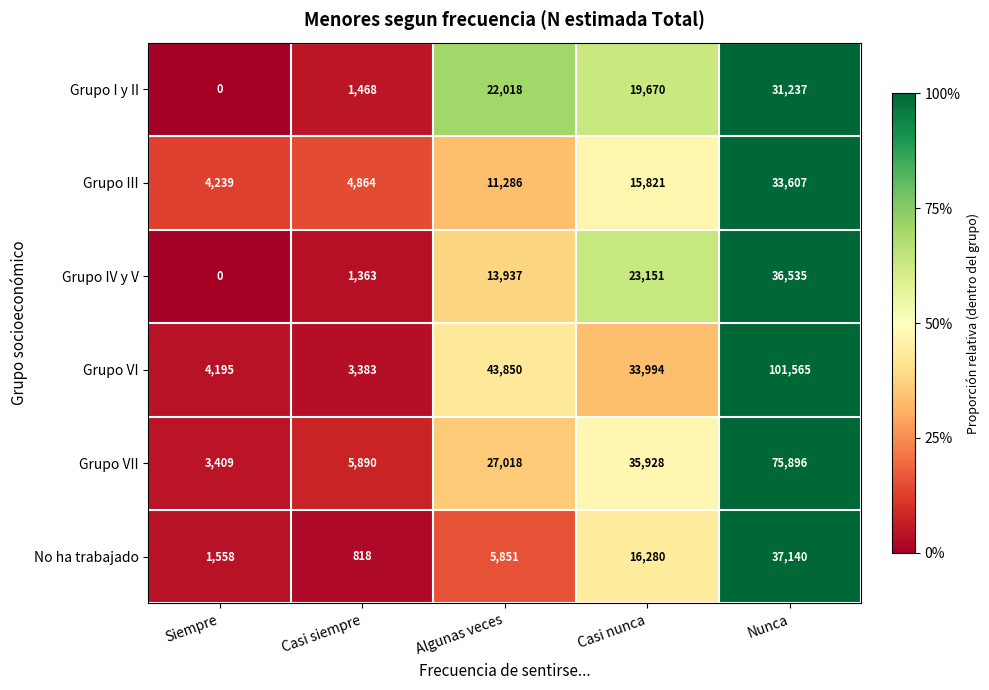

Between Casi siempre and Nunca, which series saw the biggest shift?

Grupo VI